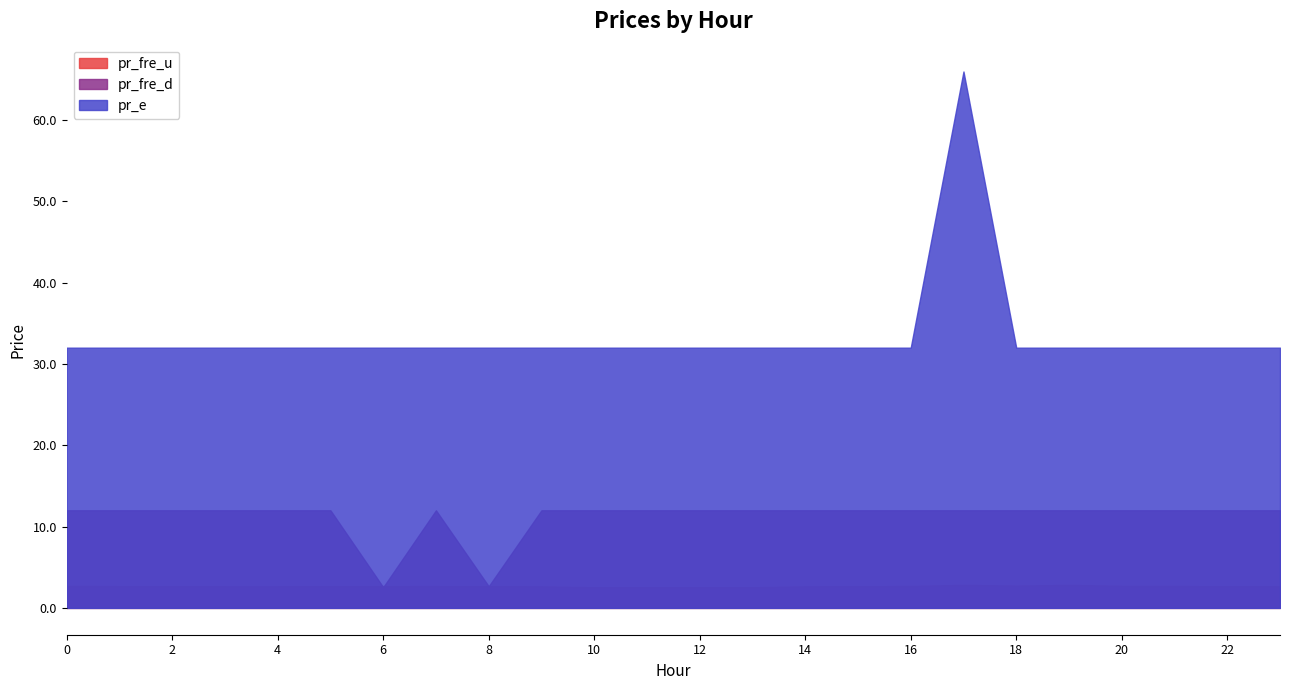

Is it true that pr_e equals 32.0 at 23?

True